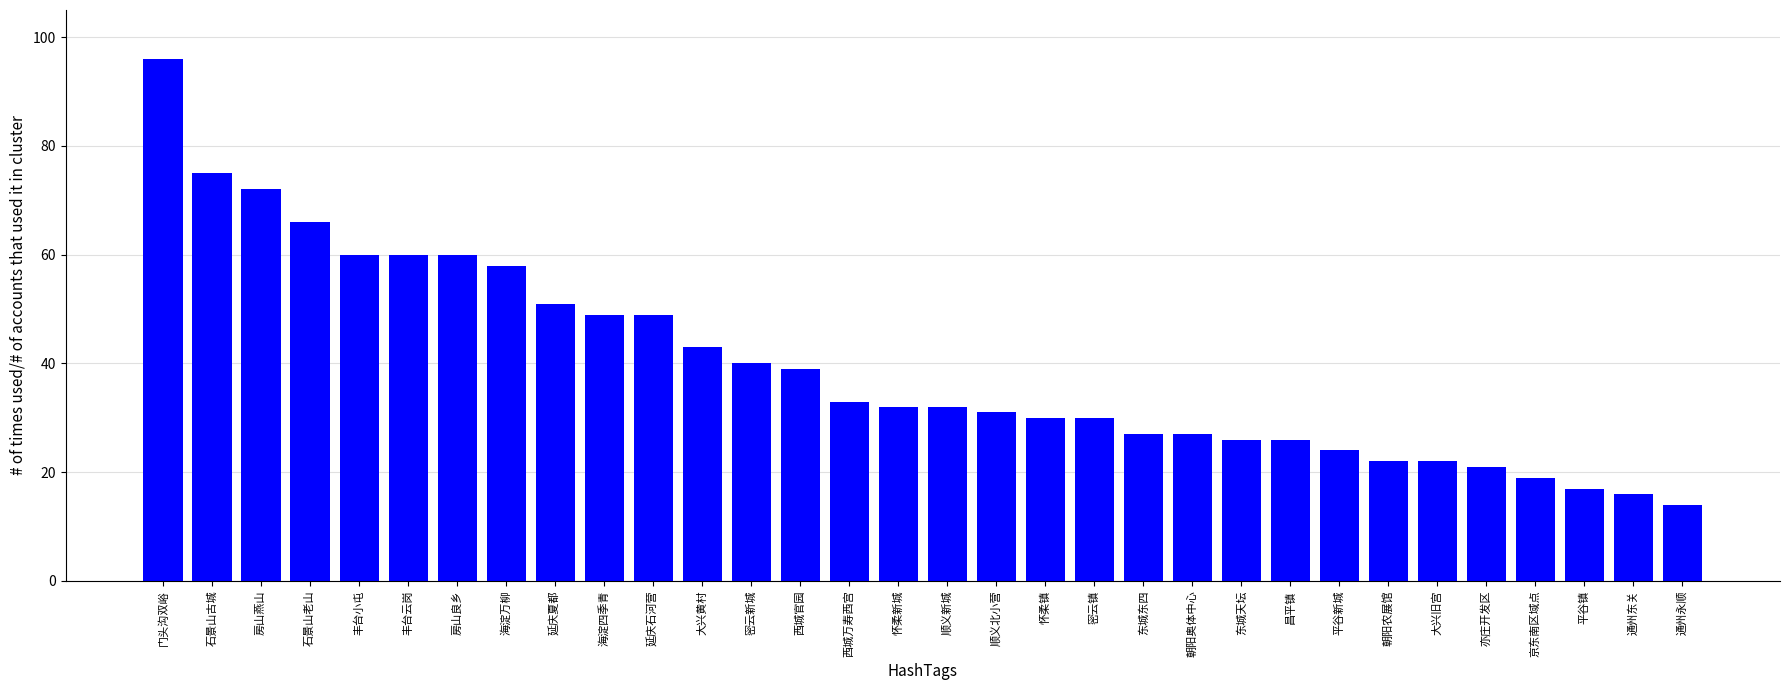

What is the greatest value displayed?

96